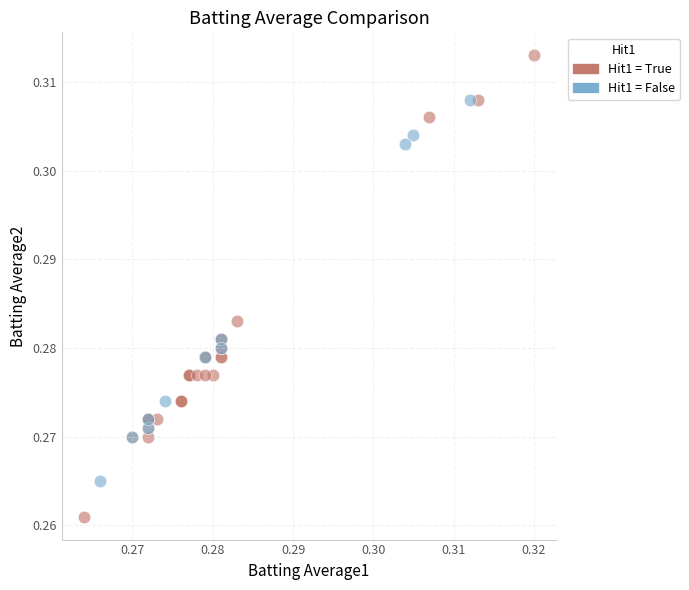

Which series has the widest spread of Y values?

Hit1 = True